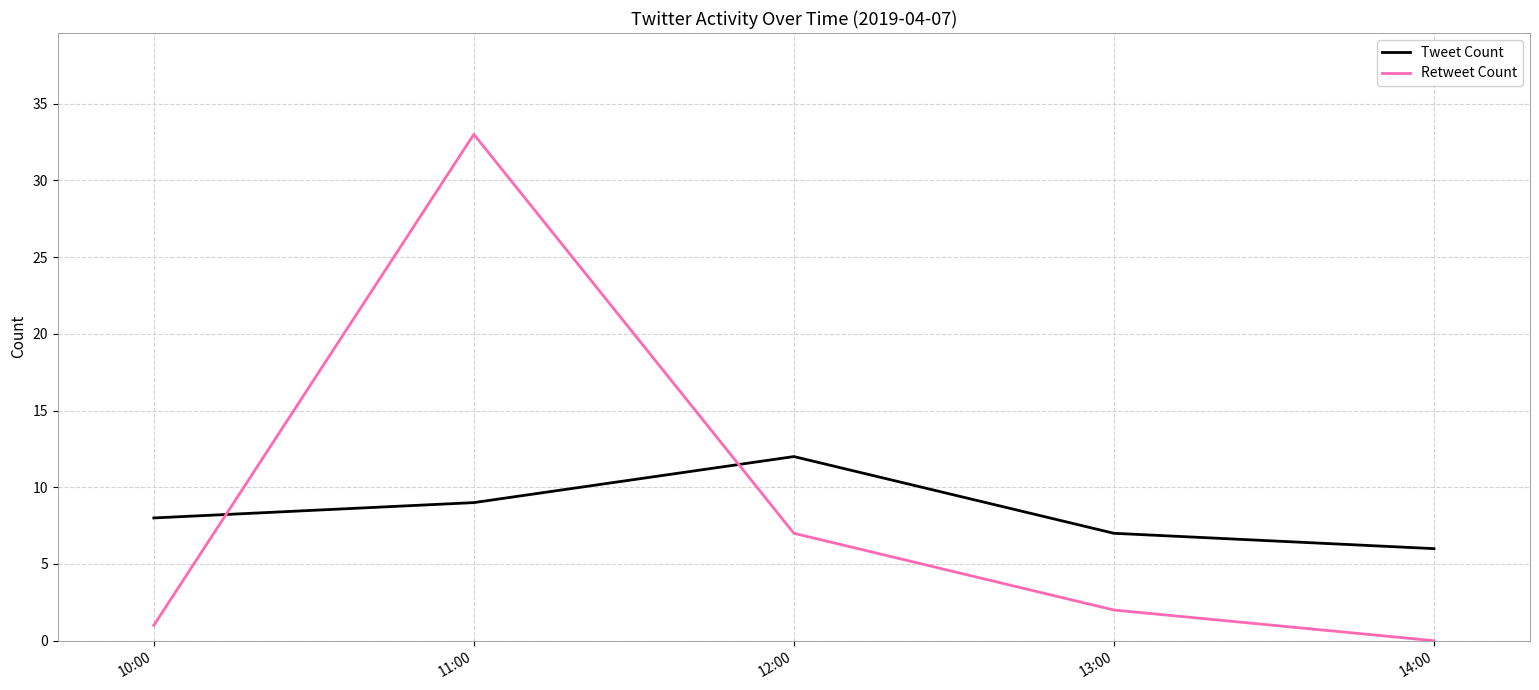

Which category has the lowest value across all series?

14:00